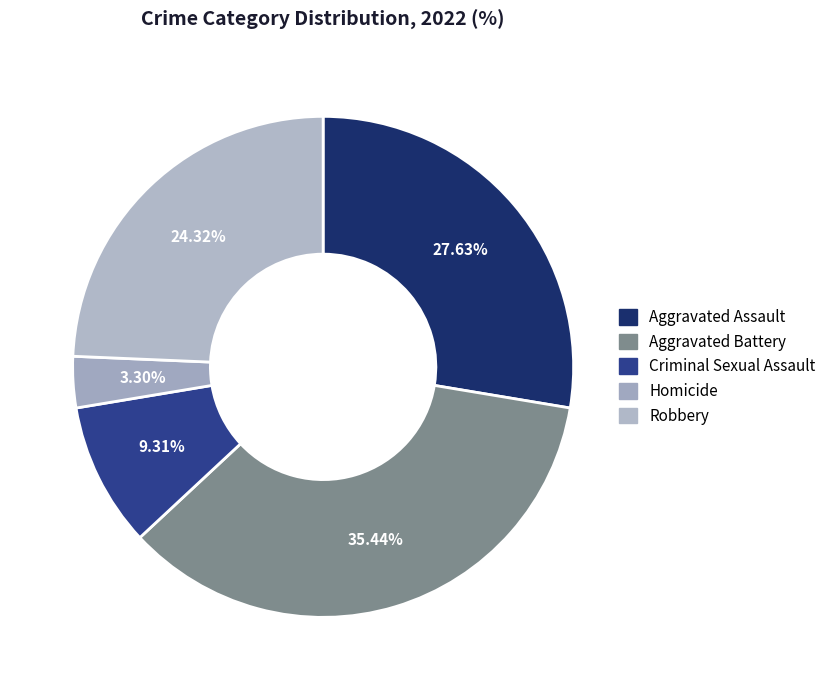

Which has a higher value, Aggravated Battery or Homicide?

Aggravated Battery